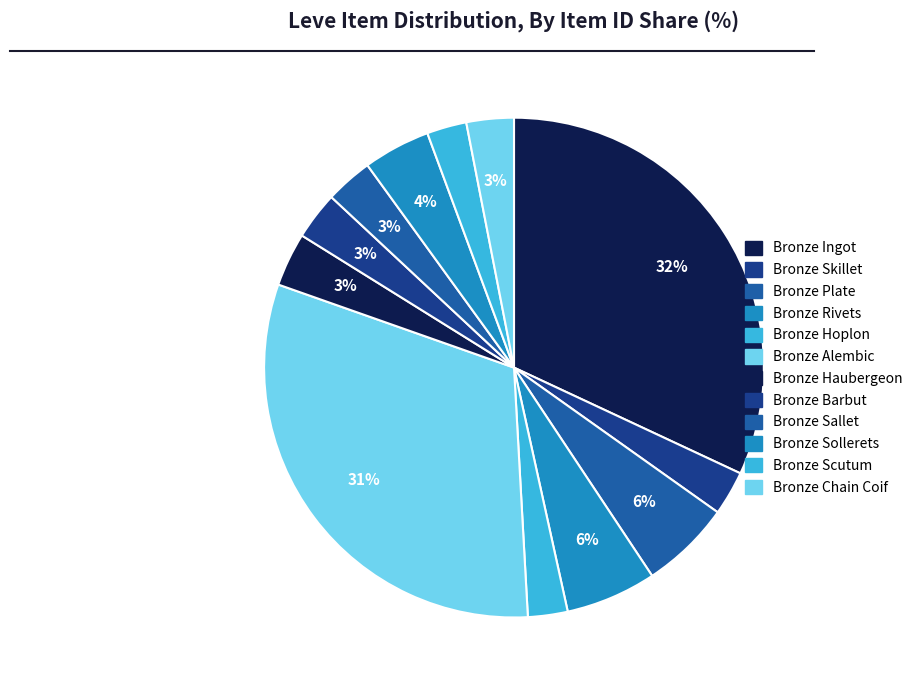

To the nearest percent, what is the difference between the Bronze Haubergeon and Bronze Scutum slice percentages?

1%